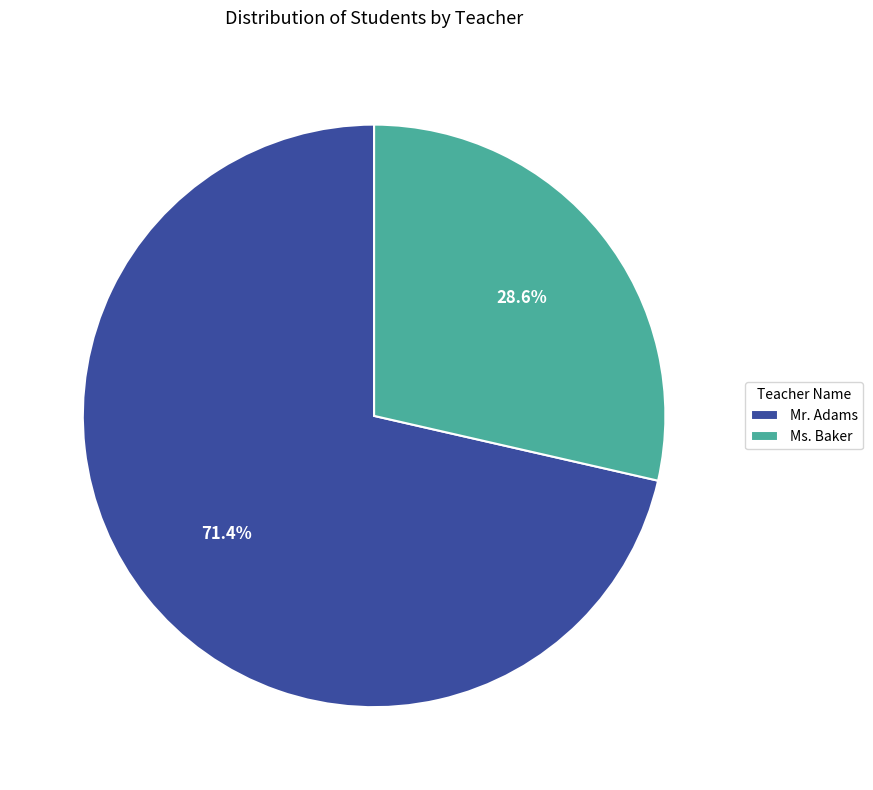

To the nearest percent, what is the combined percentage of Ms. Baker and Mr. Adams?

100%